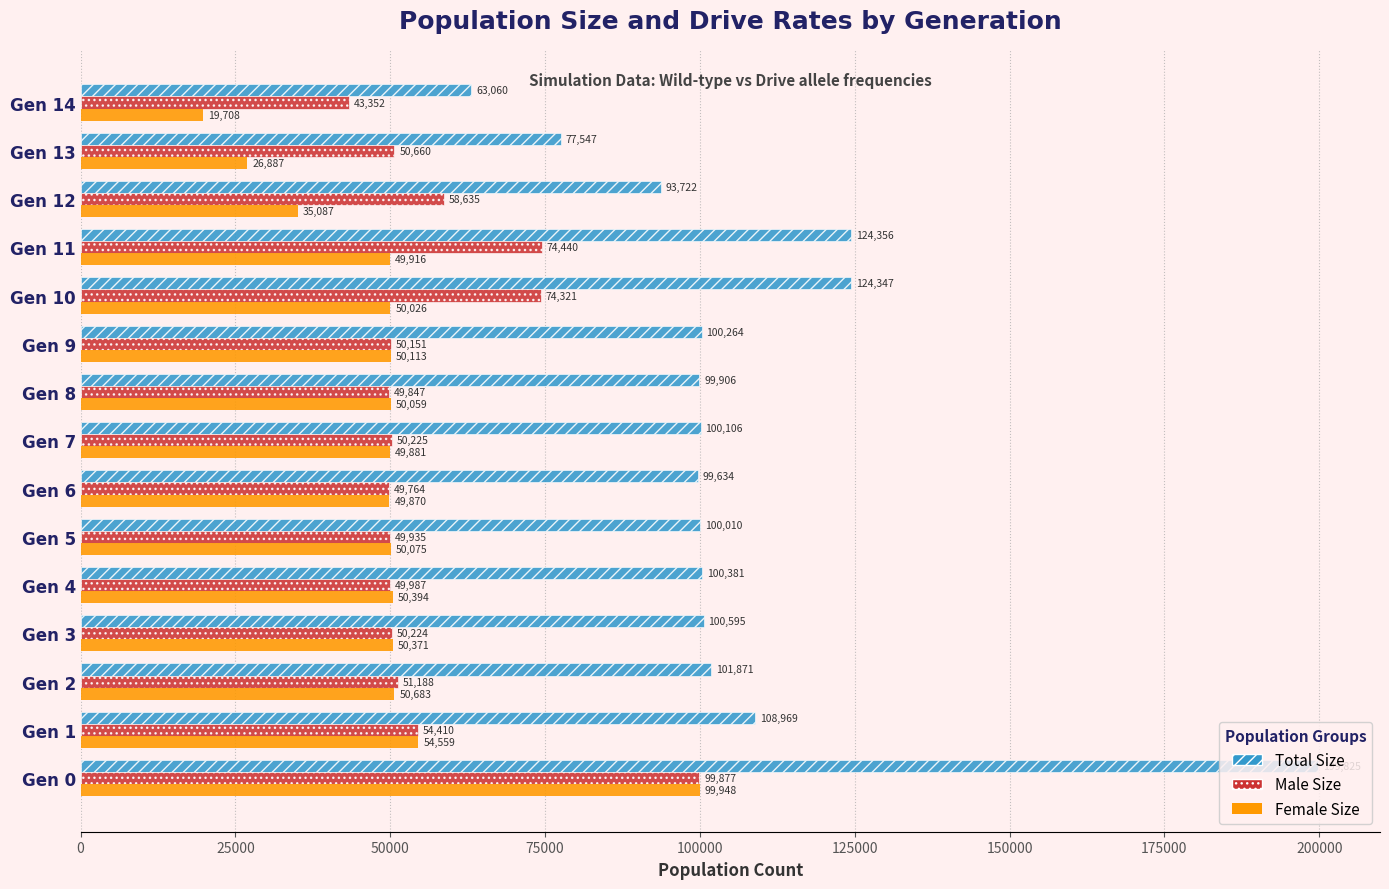

Which category has the highest value across all series?

Gen 0